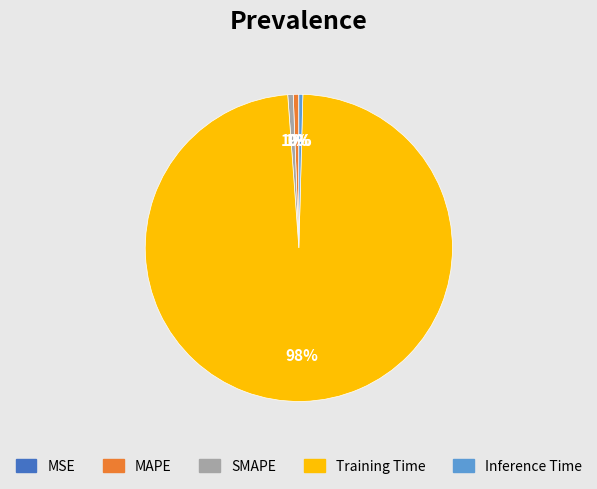

Combined, do Inference Time and Training Time account for over 50%?

Yes